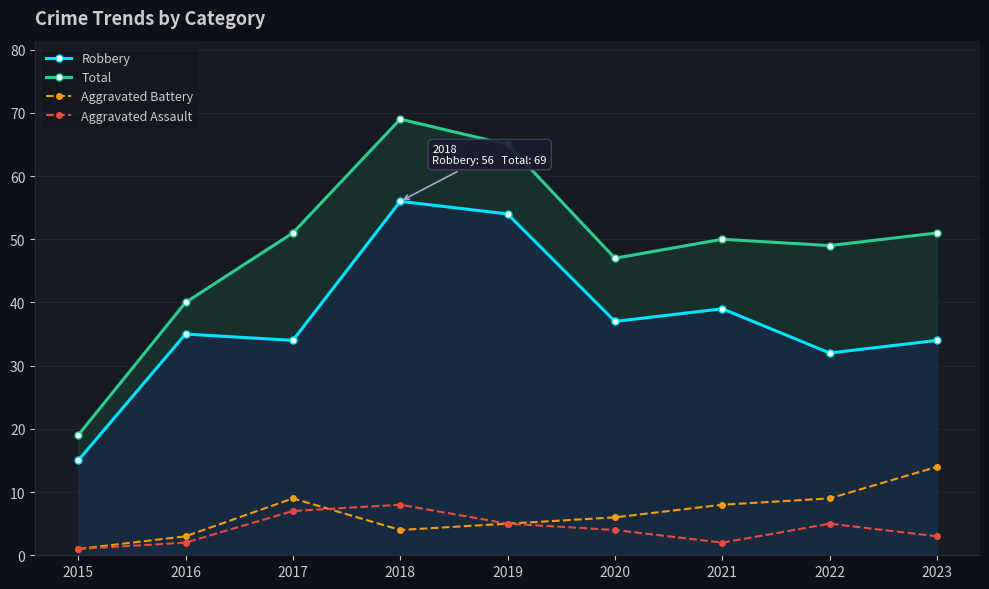

What is the total value across all series at 2015?

36